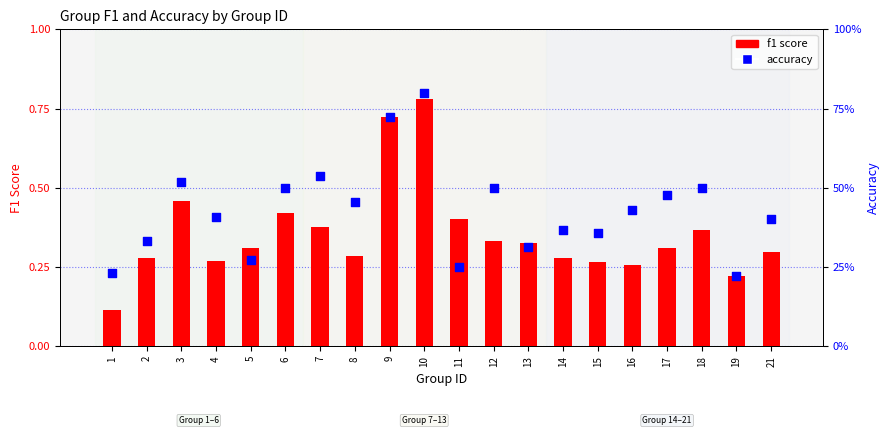

Which series has the largest total across all categories?

accuracy